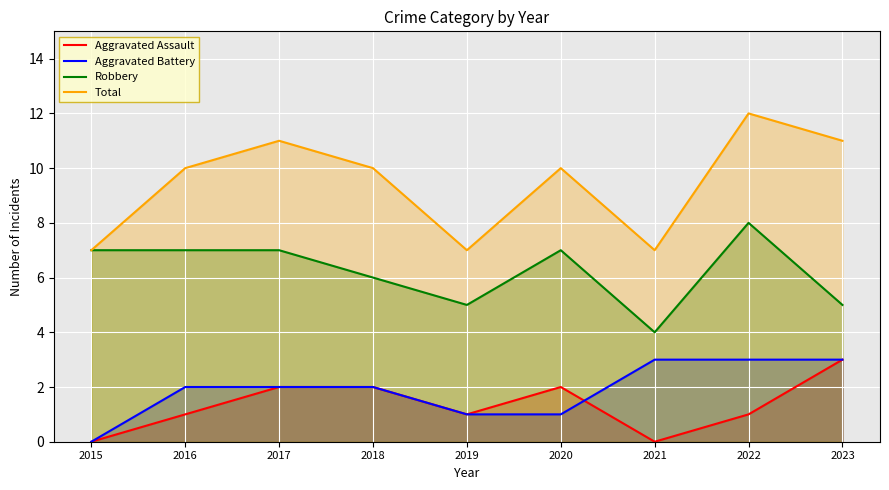

At which label does Total first exceed 10?

2017